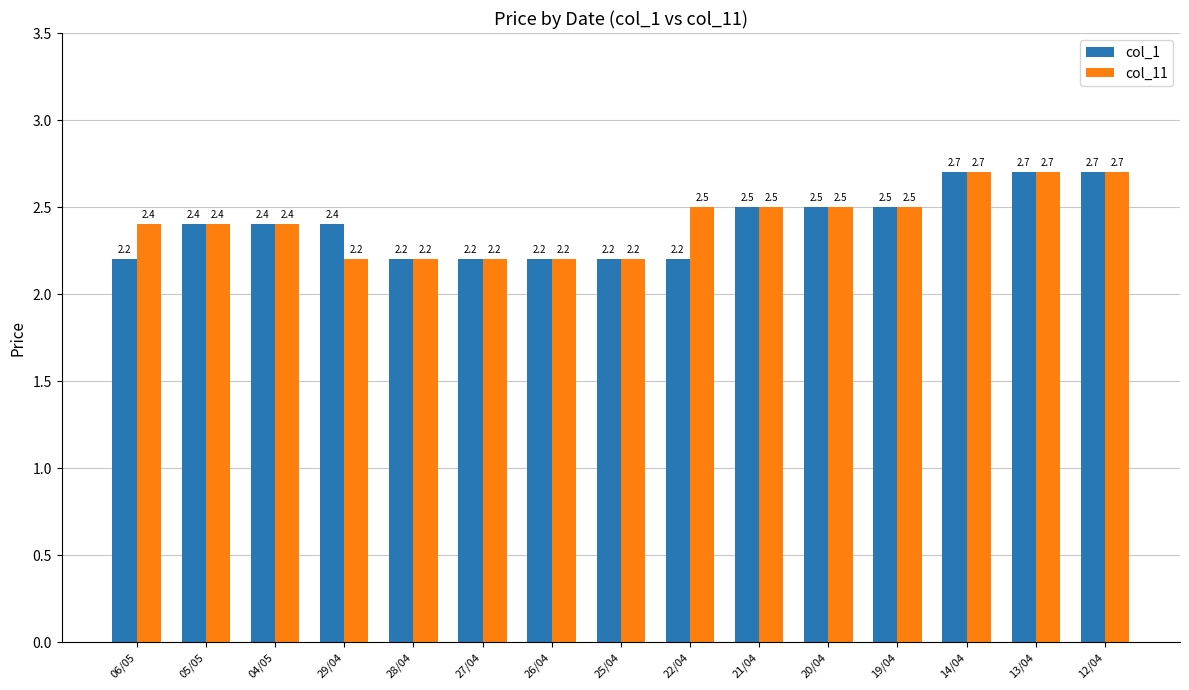

At how many categories does at least one series exceed 2?

15